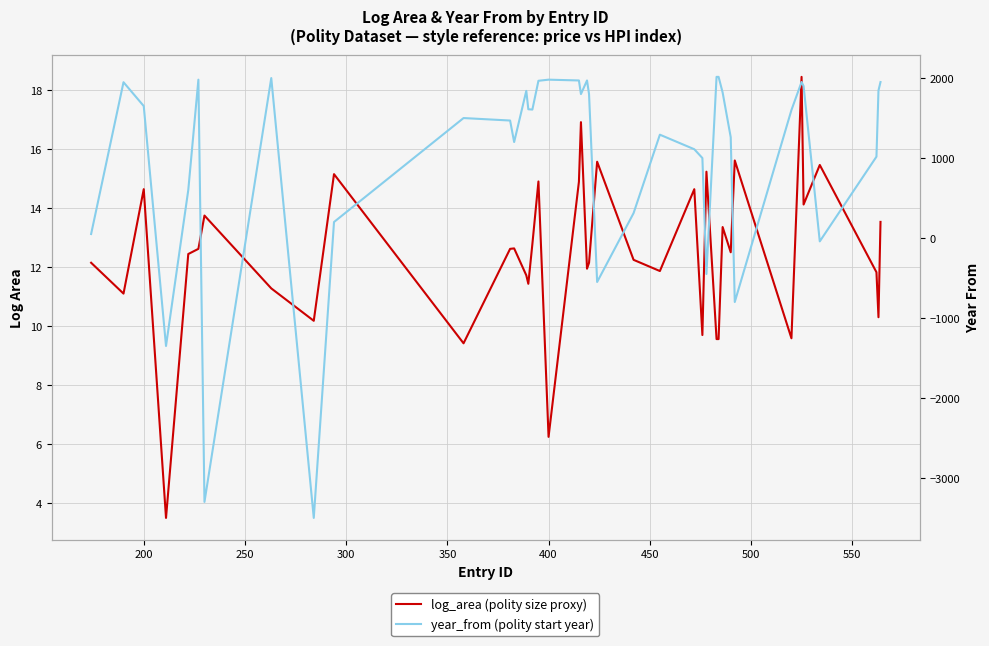

What is the difference between the second highest and second lowest values in the log_area (polity size proxy) series?

10.7